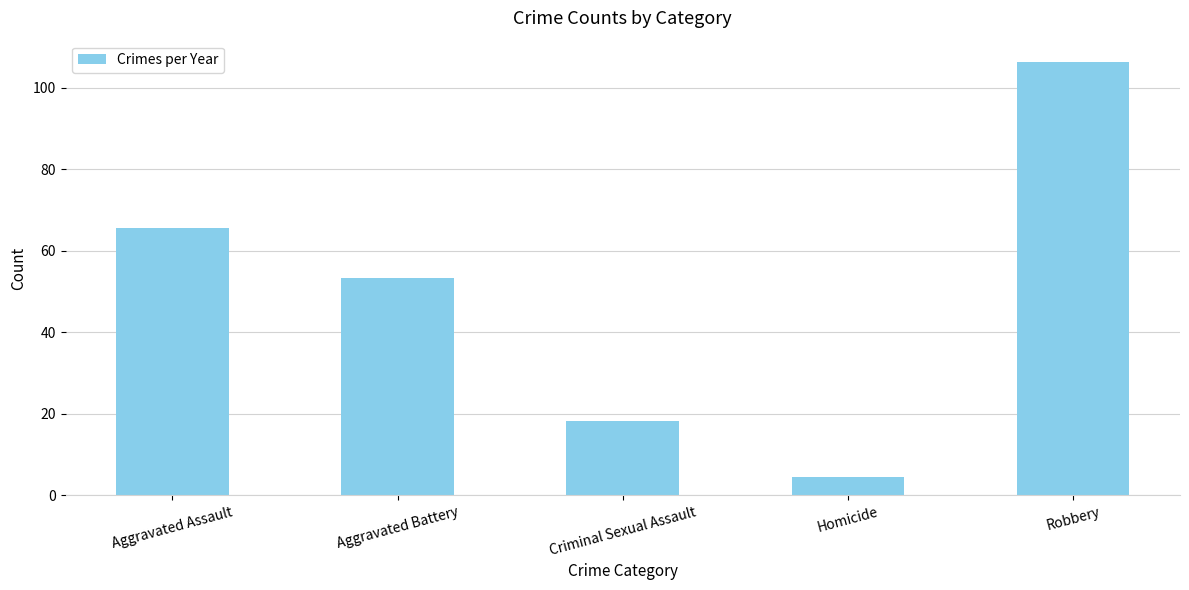

What is the smallest value displayed?

4.4